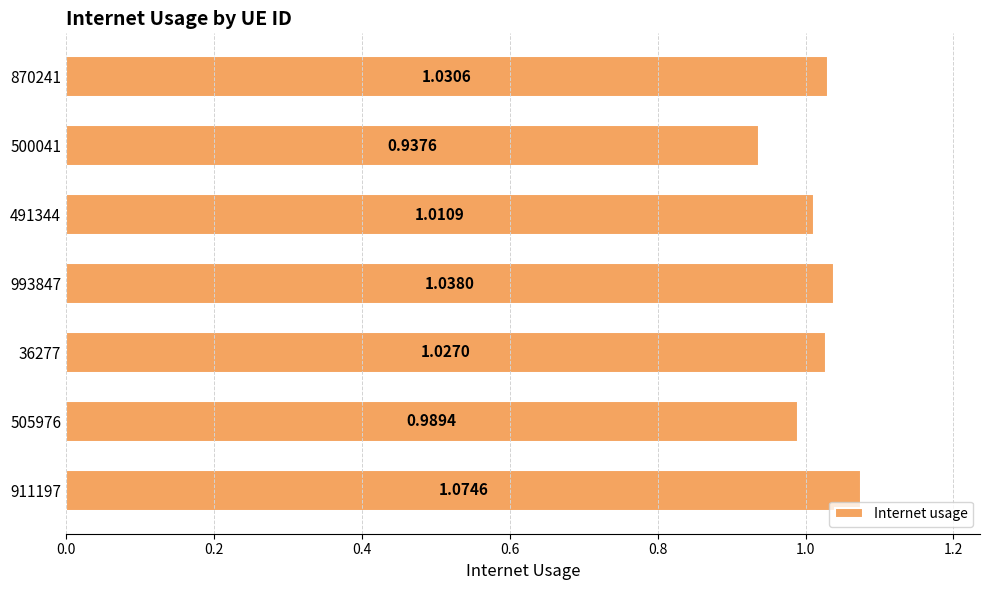

Which has a higher value, 500041 or 870241?

870241